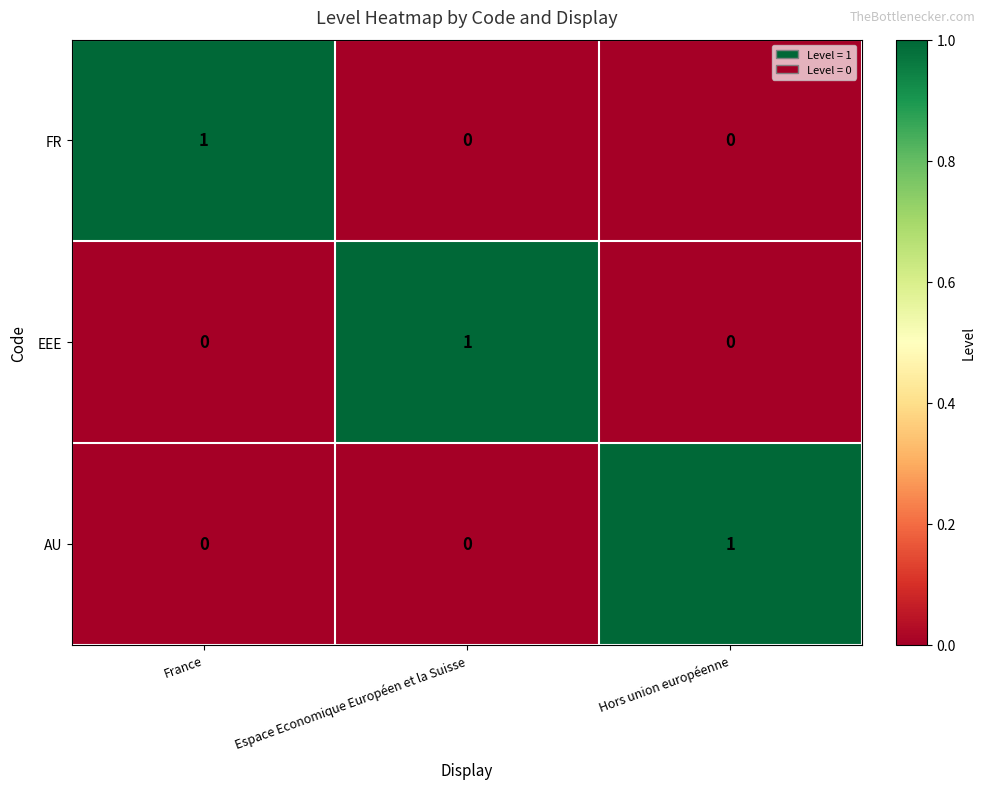

Which category has the highest value in the EEE series?

Espace Economique Européen et la Suisse